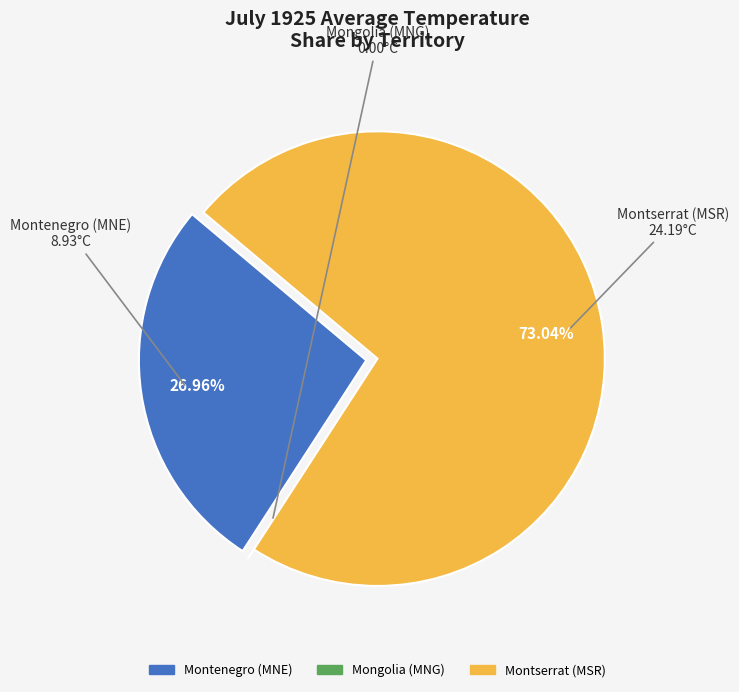

What is the largest slice in the pie chart?

Montserrat (MSR)